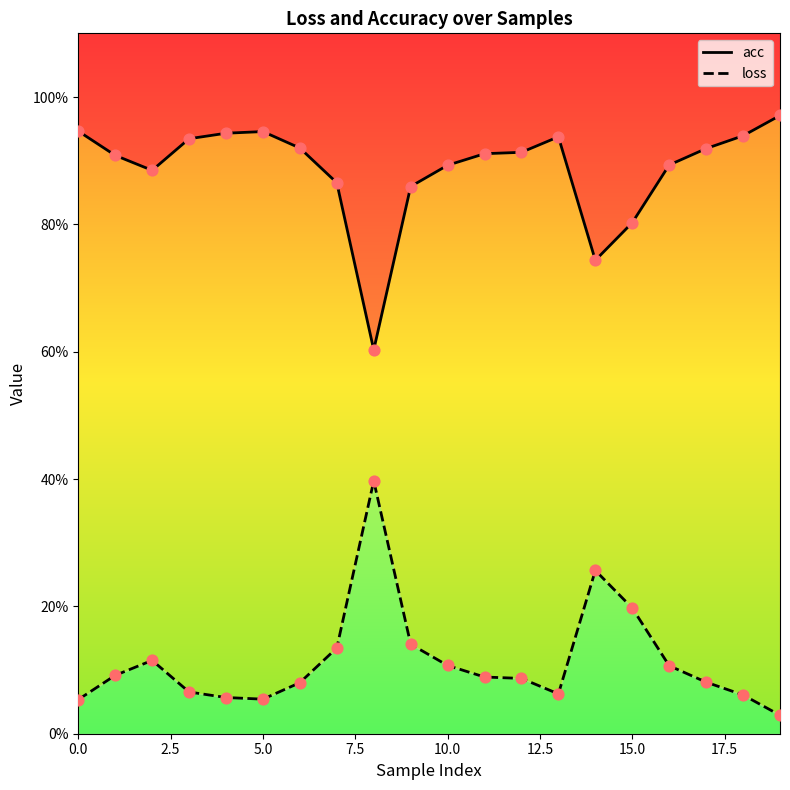

Which series has the widest spread of Y values?

acc